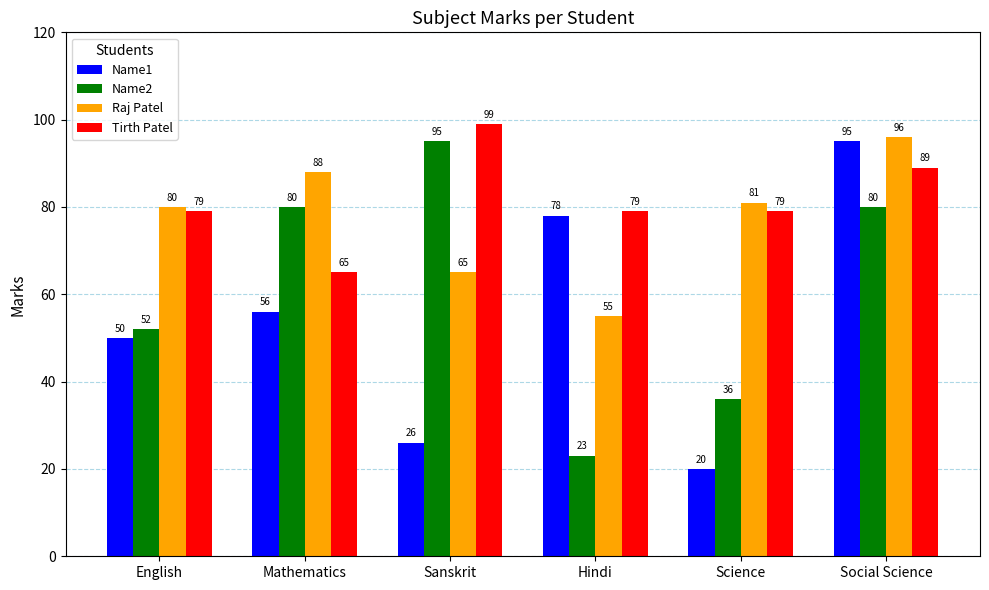

Reading right to left, list all the values displayed in this chart.

Name1: 95	20	78	26	56	50
Name2: 80	36	23	95	80	52
Raj Patel: 96	81	55	65	88	80
Tirth Patel: 89	79	79	99	65	79